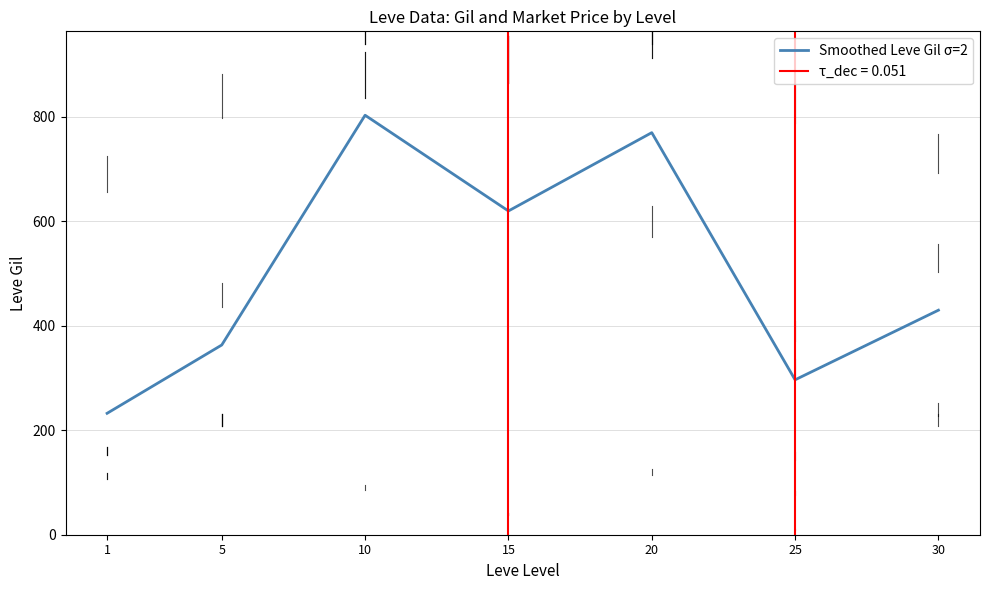

Reading left to right, extract all data points from this chart.

1=232.5	5=363.3	10=803.3	15=620.0	20=770.0	25=296.7	30=430.0